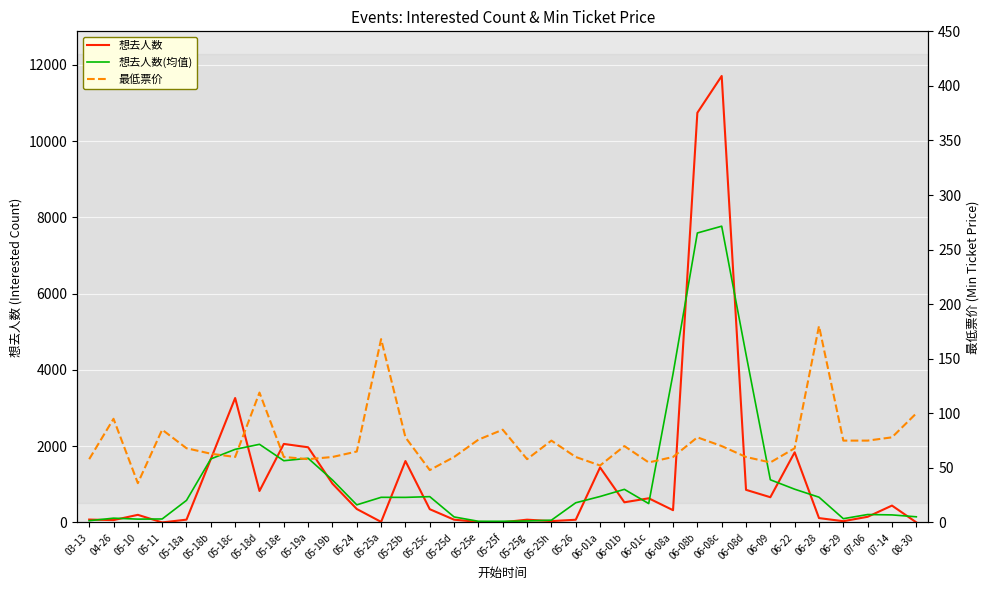

In 想去人数, how many points are higher than both neighbors (excluding endpoints)?

10